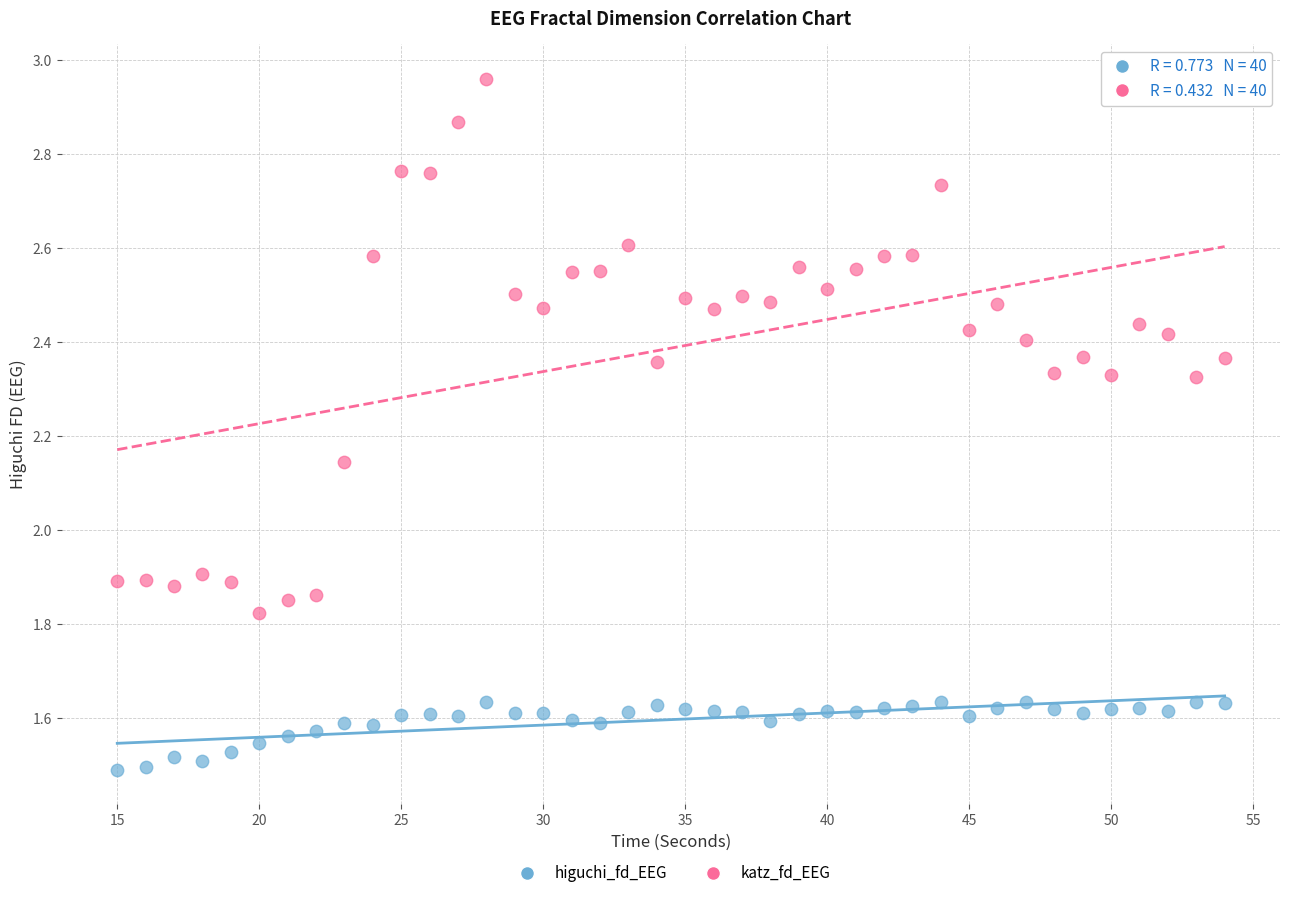

Which series contains the highest Y value?

katz_fd_EEG